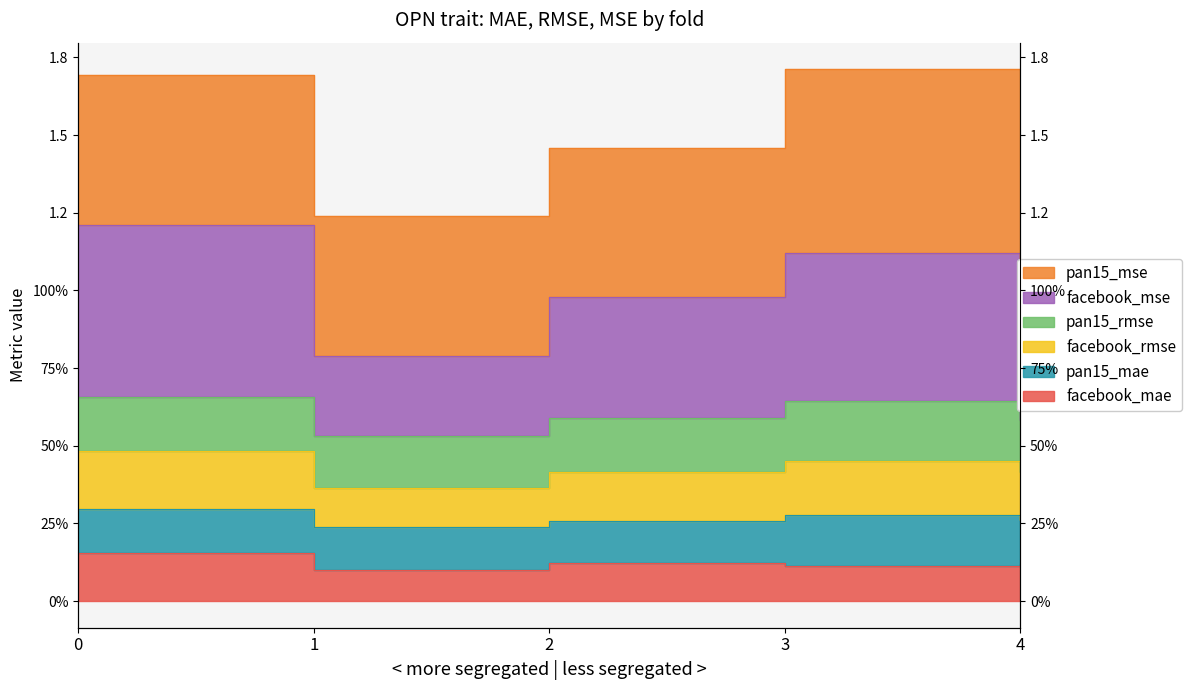

What is the difference between the highest and lowest values at 4?

0.8